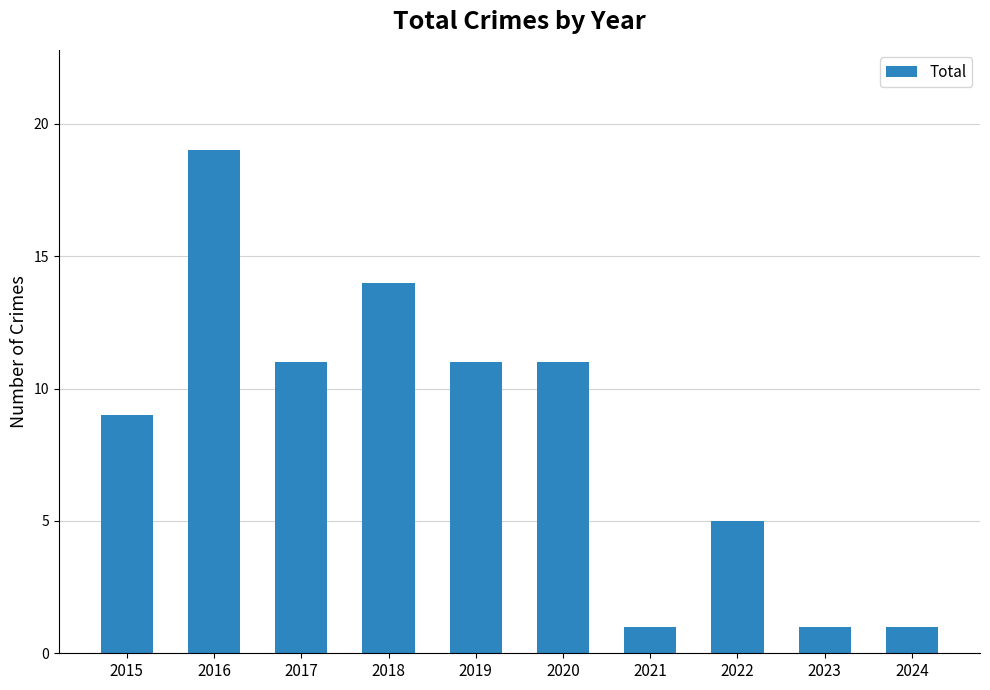

What is the value of the 8th bar from the left?

5